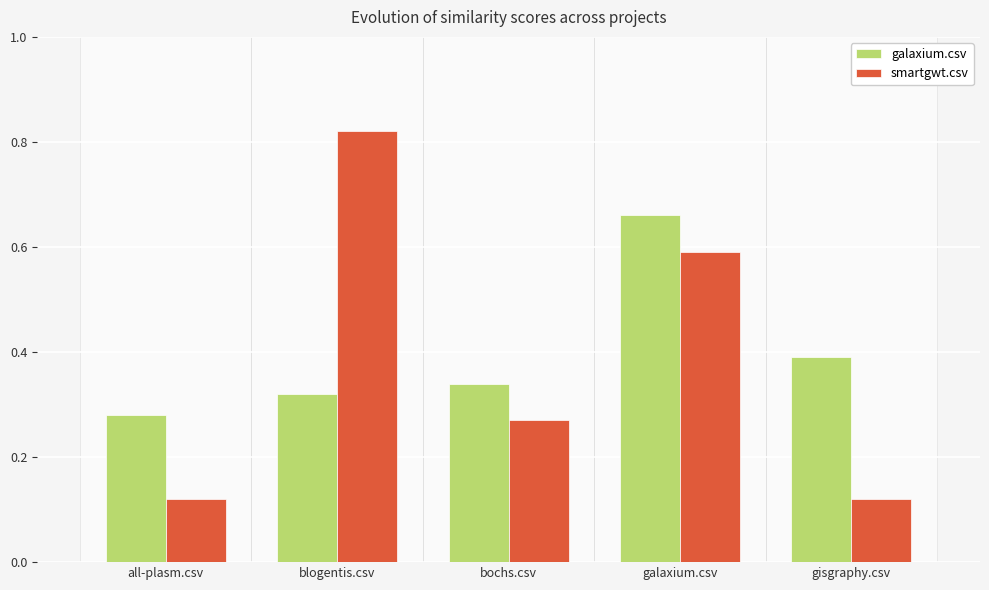

Which label corresponds to the largest value in the chart?

blogentis.csv